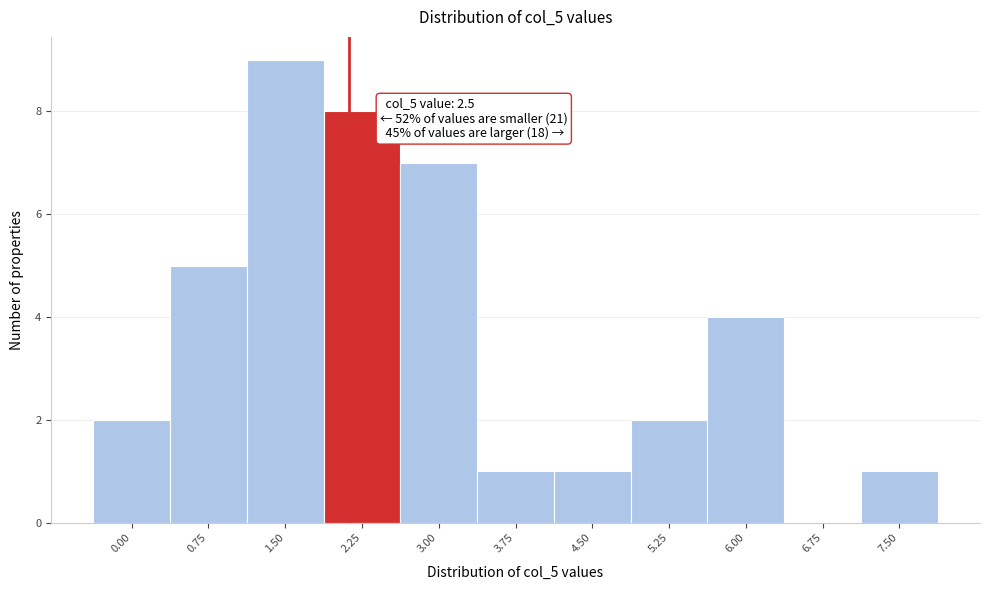

Reading left to right, extract all data points from this chart.

0.00=2	0.75=5	1.50=9	2.25=8	3.00=7	3.75=1	4.50=1	5.25=2	6.00=4	6.75=0	7.50=1